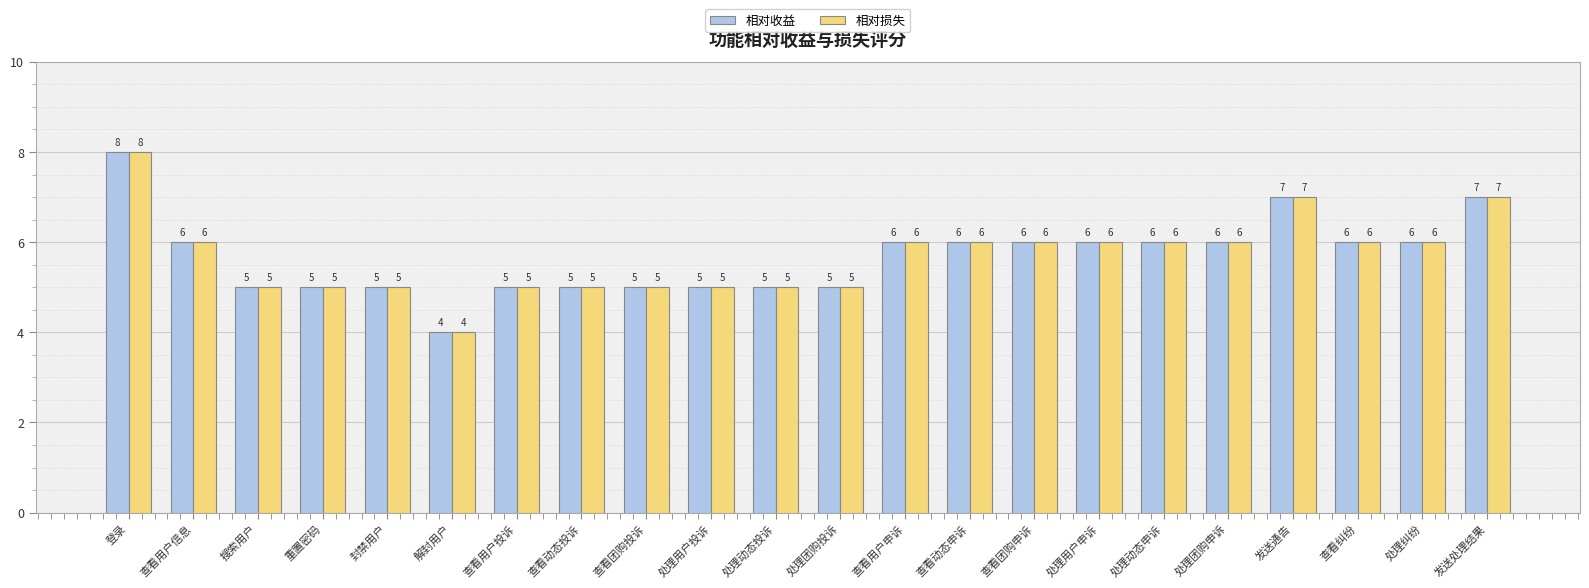

What is the average value of the 相对收益 series?

6